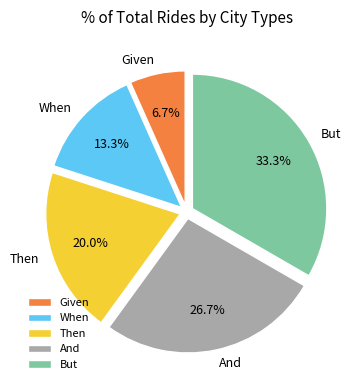

To the nearest percent, what is the combined percentage of Given and When?

20%